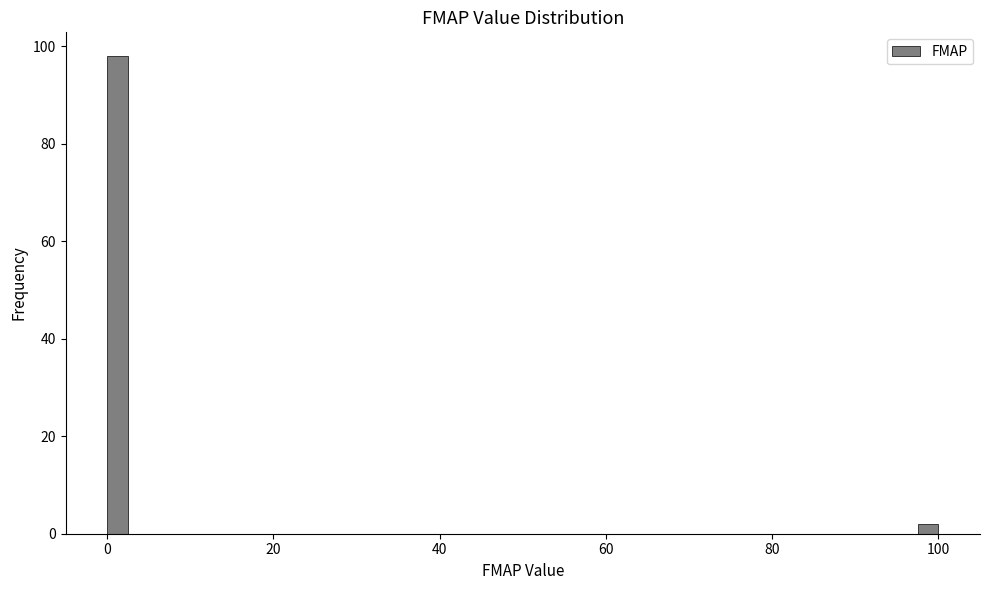

Around what value on the x-axis is the tallest bar? Give the approximate position of its centre, as read against the axis.

2